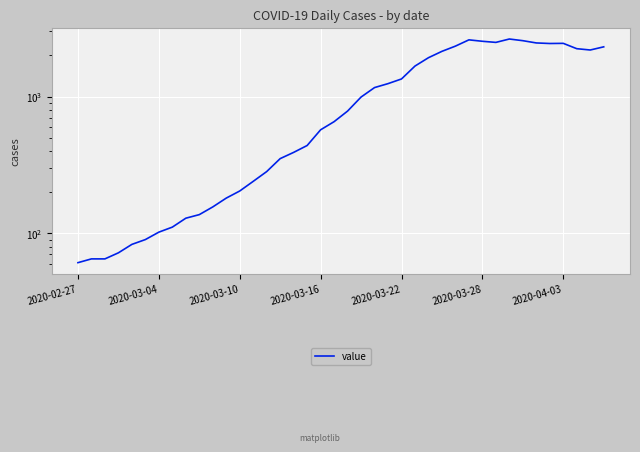

Which has a higher value, 18 or 33?

33